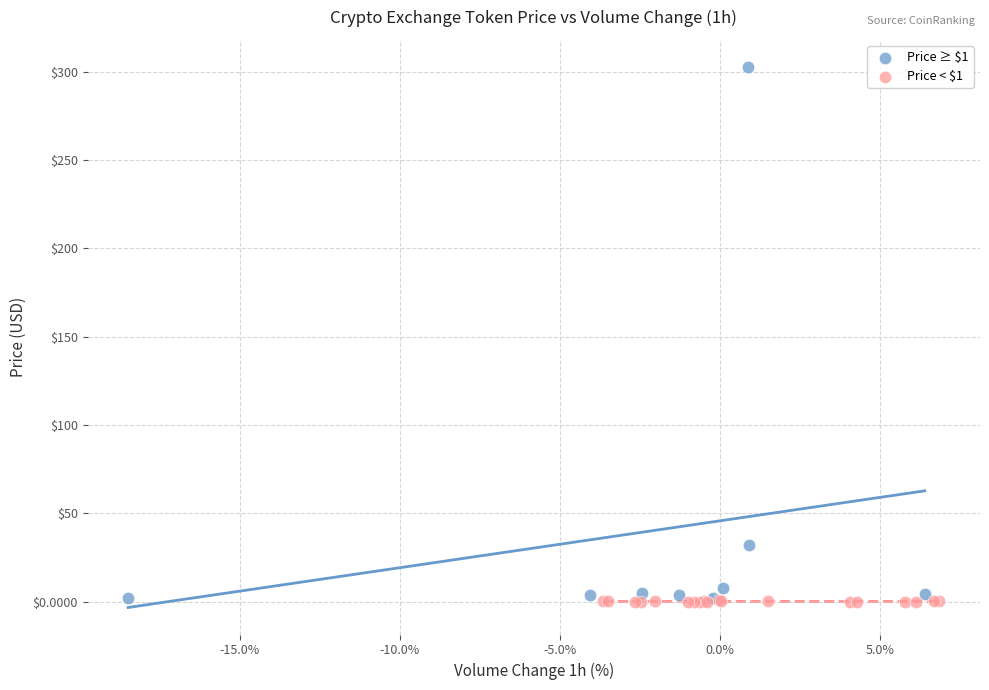

Which series reaches the maximum Y coordinate?

Price ≥ $1